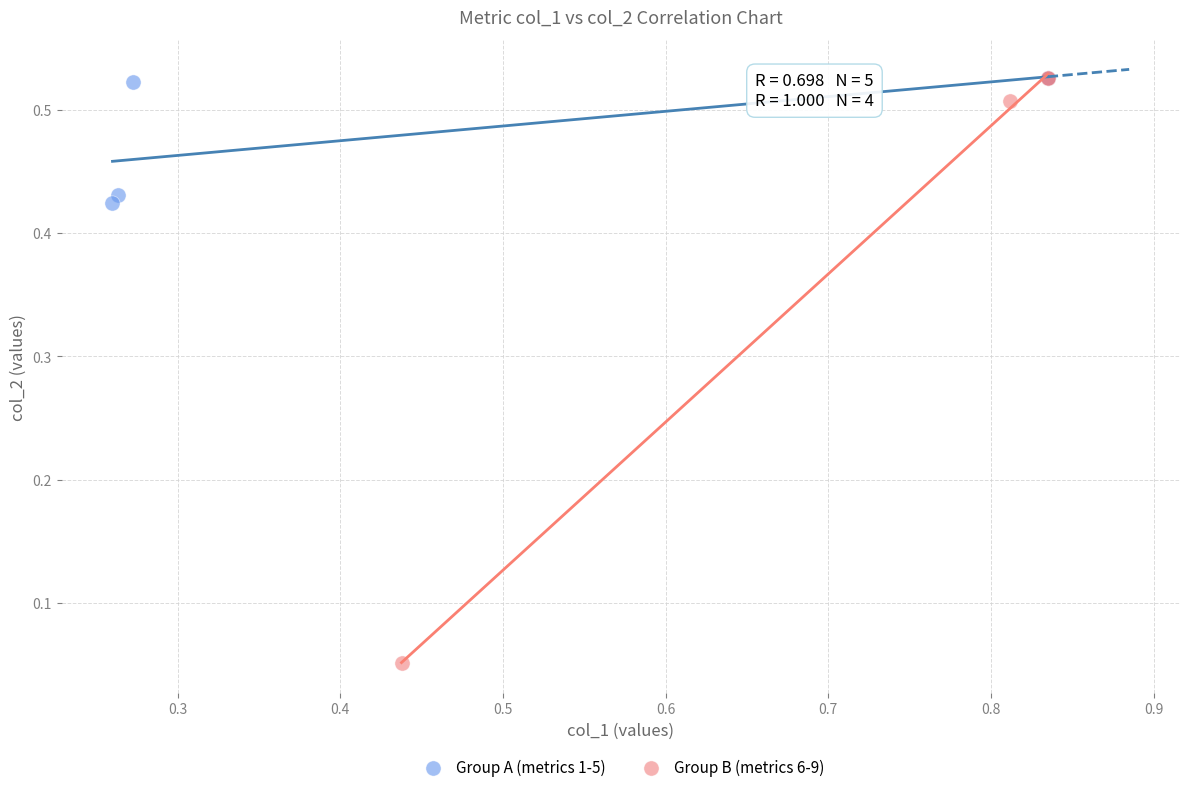

Which series has the widest spread of Y values?

Group B (metrics 6-9)